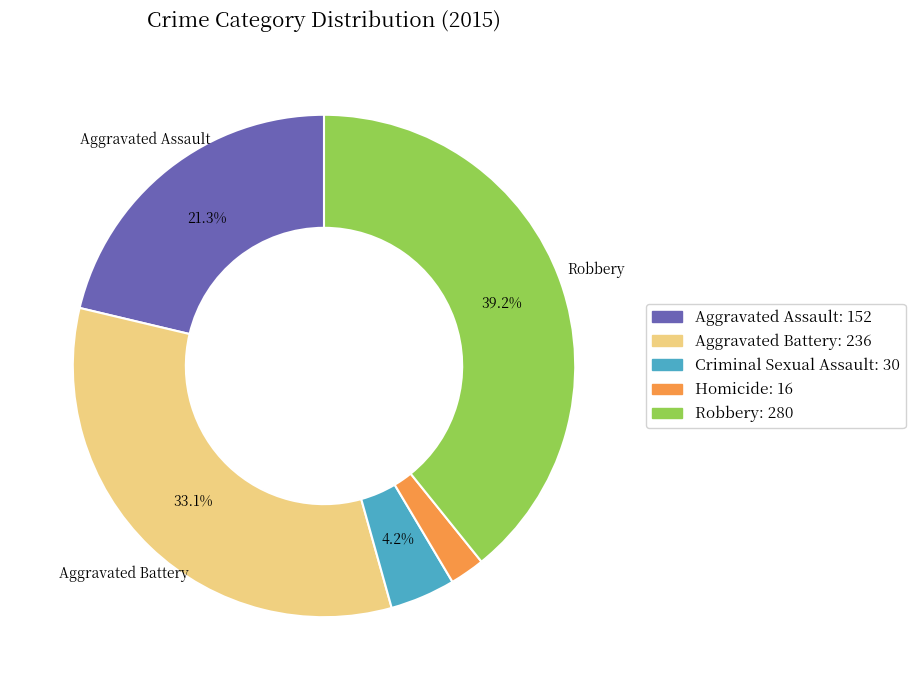

Approximately how many times larger is the value at Aggravated Assault compared to Criminal Sexual Assault?

5.1